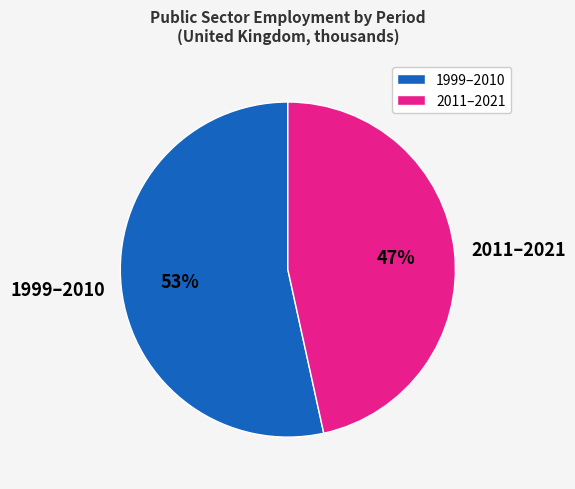

Which category has the smallest portion of the pie?

2011–2021